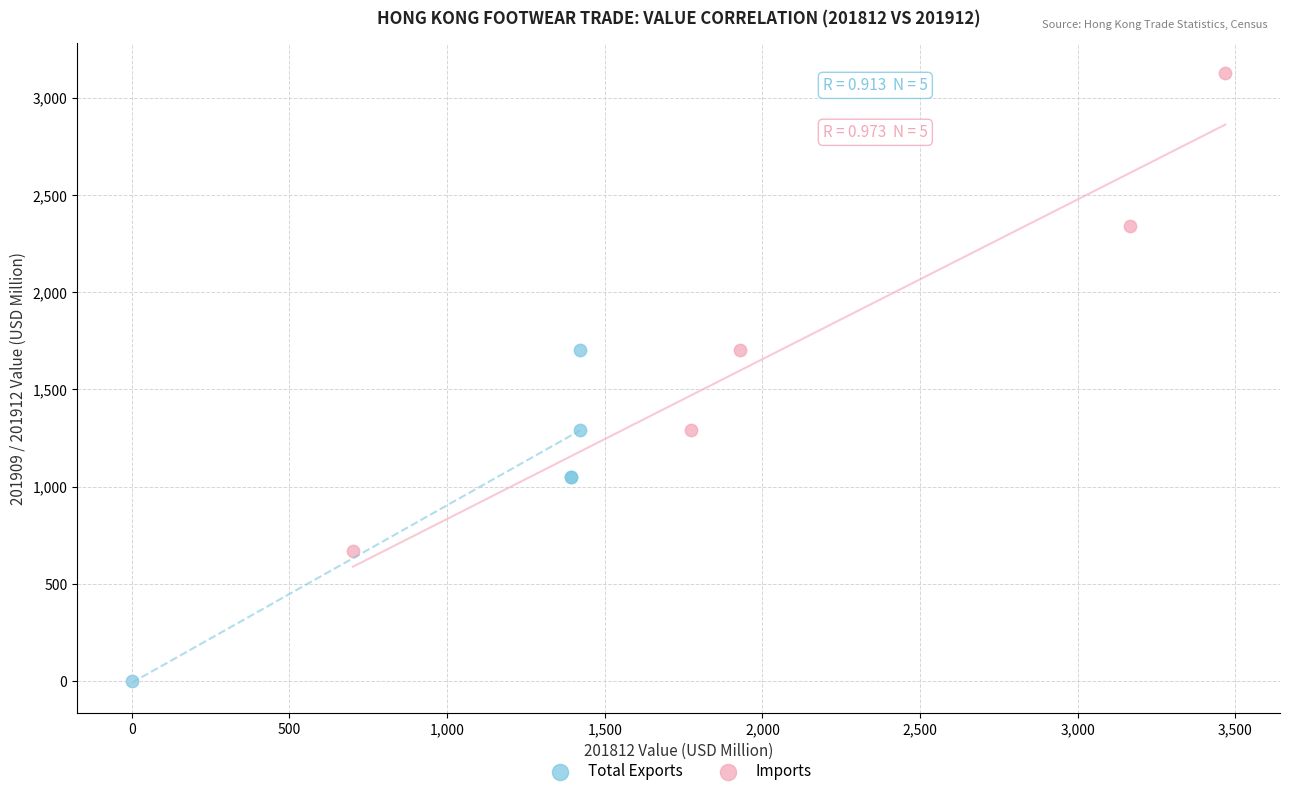

Which series has the widest spread of Y values?

Imports